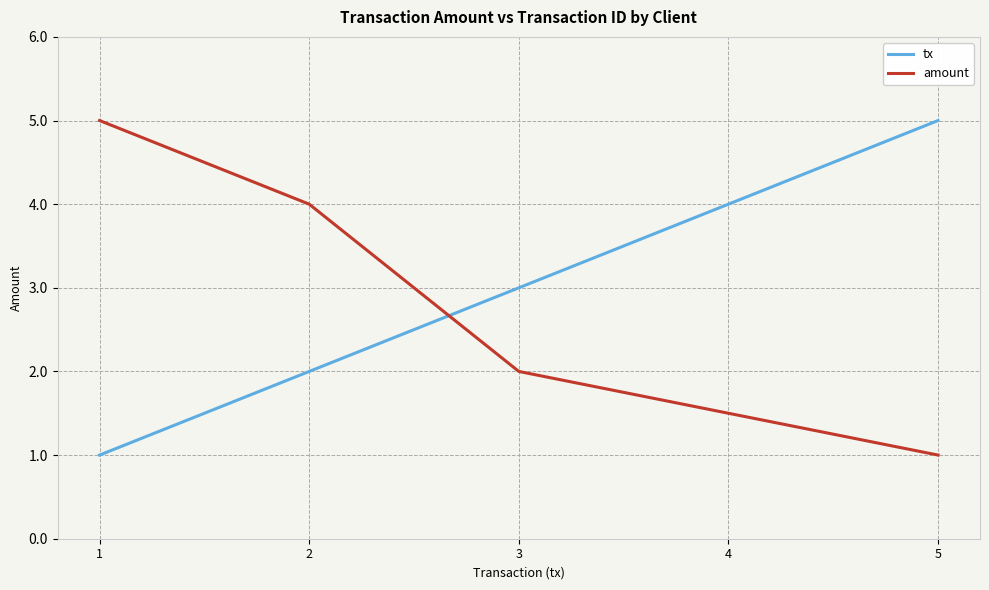

At which label does amount reach its minimum?

5